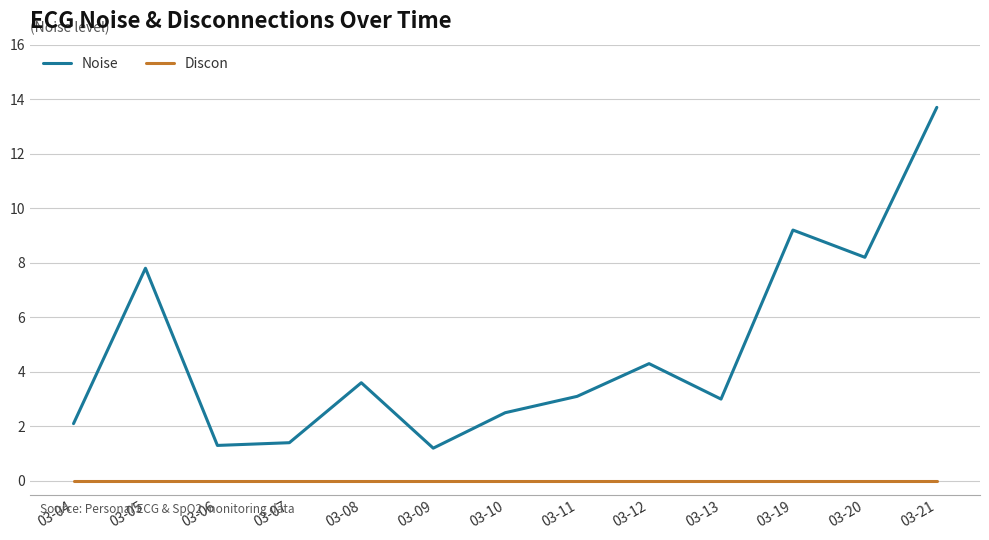

List the series in order of their peak value, lowest first.

Discon, Noise